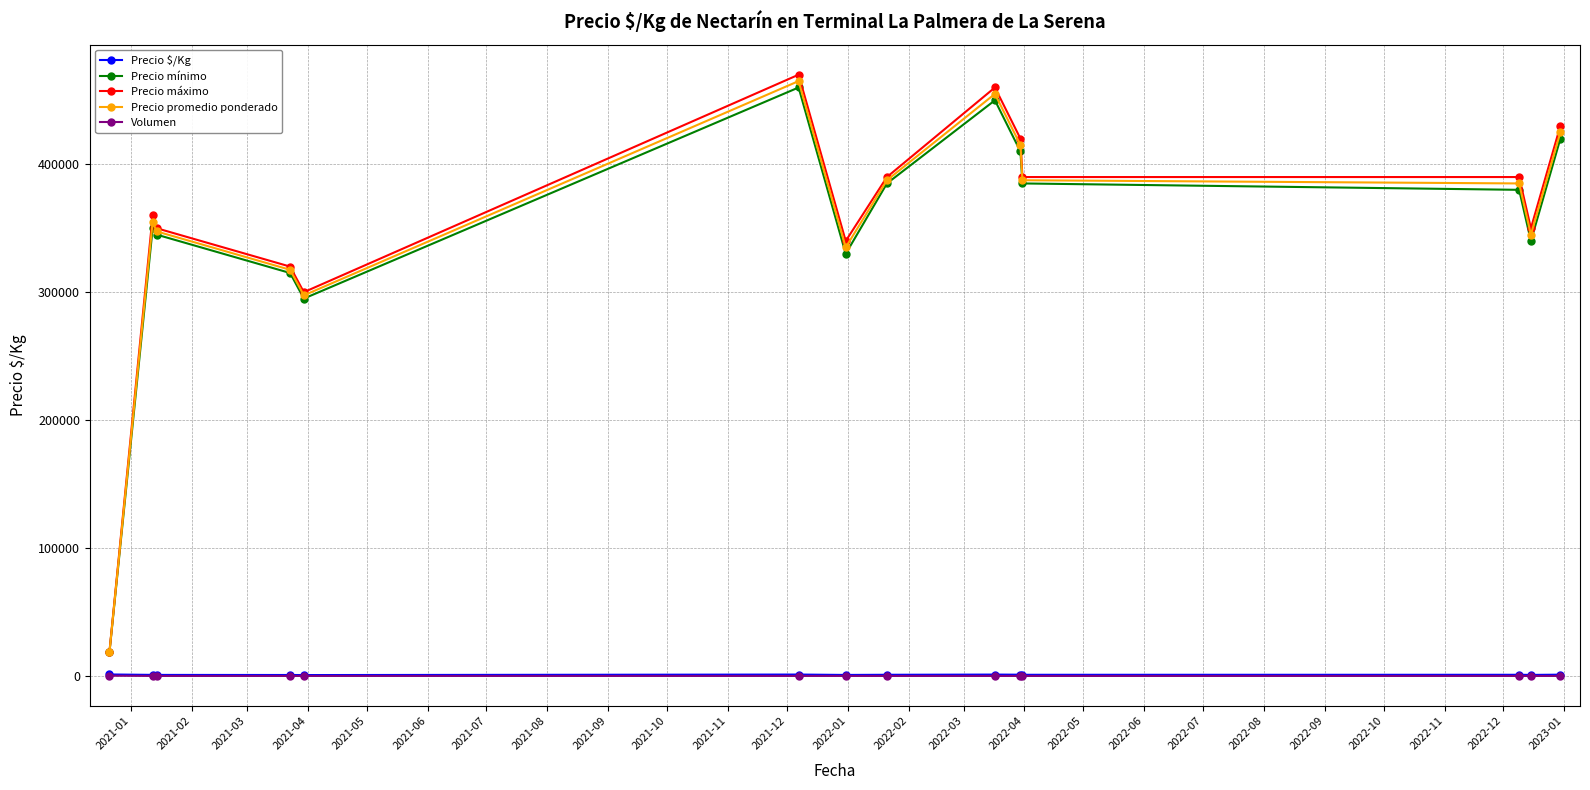

How many data points in Precio $/Kg are less than 923?

7